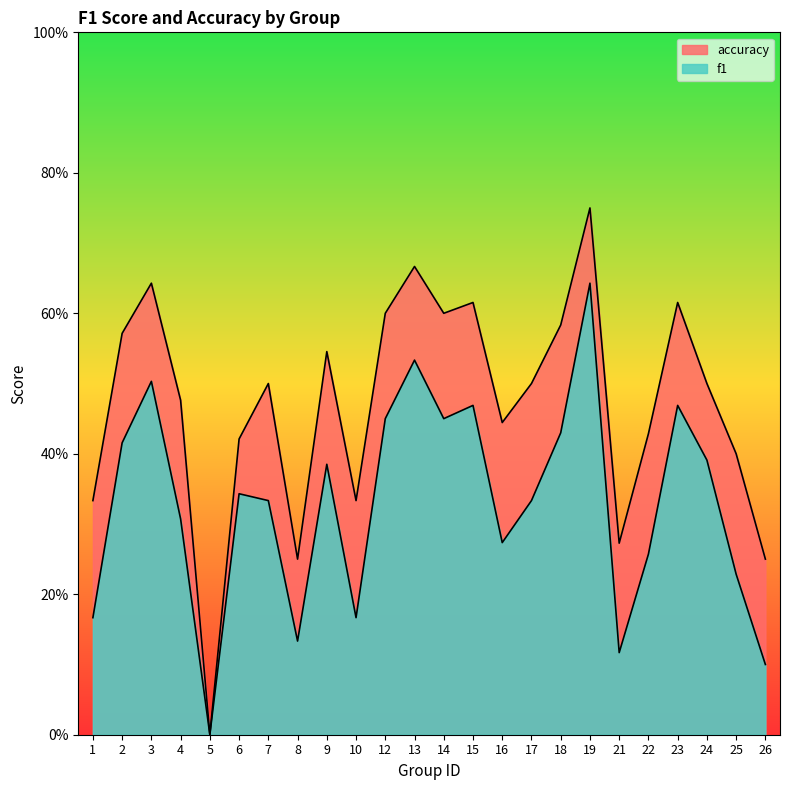

What is the sum of all accuracy values?

11.3